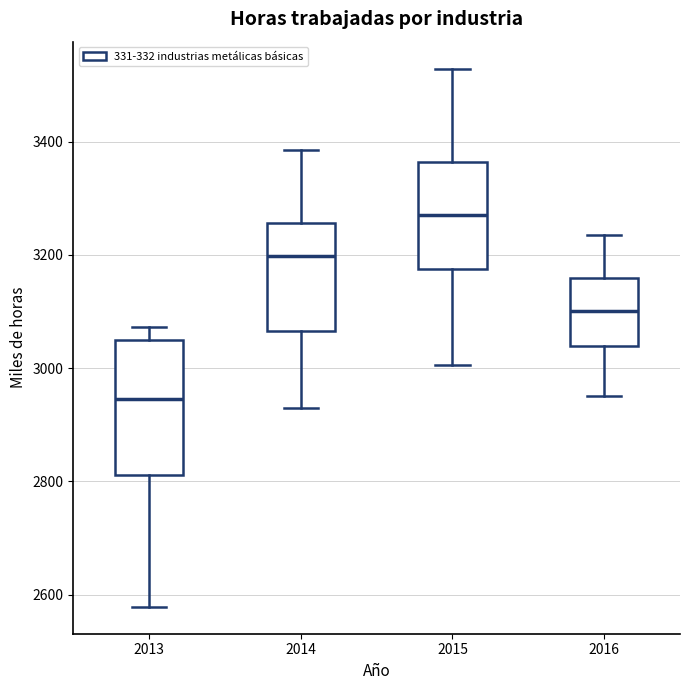

Where does the upper whisker of the box at x = 2014 end on the y-axis? The values are not printed on the chart, so give them approximately, as read against the axis.

3380